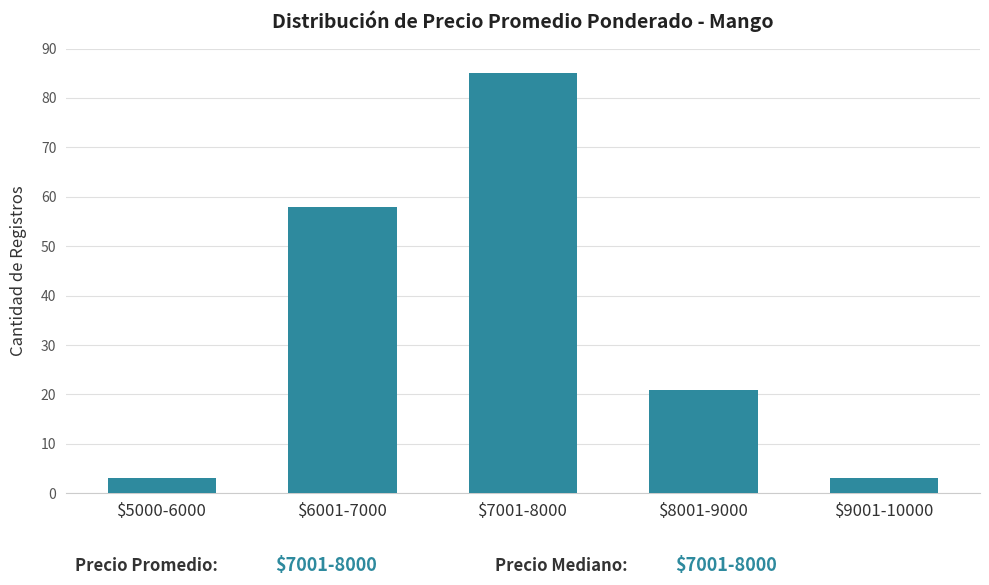

Reading left to right, what are all the values shown in this chart?

3	58	85	21	3